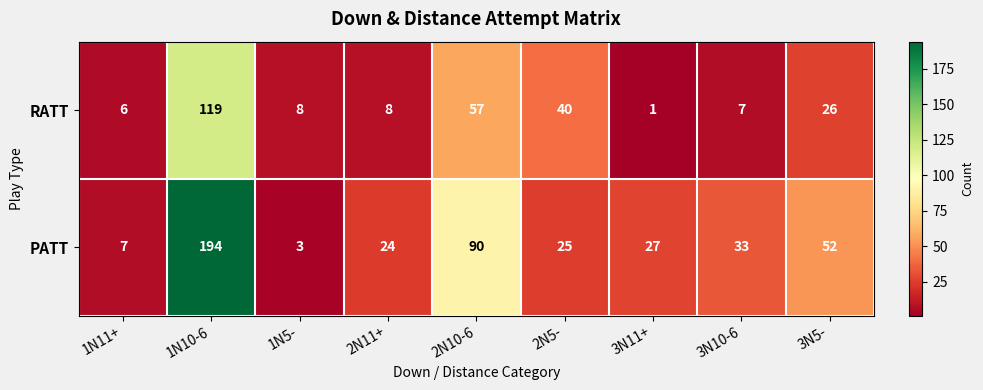

Which series has the widest spread of values?

PATT